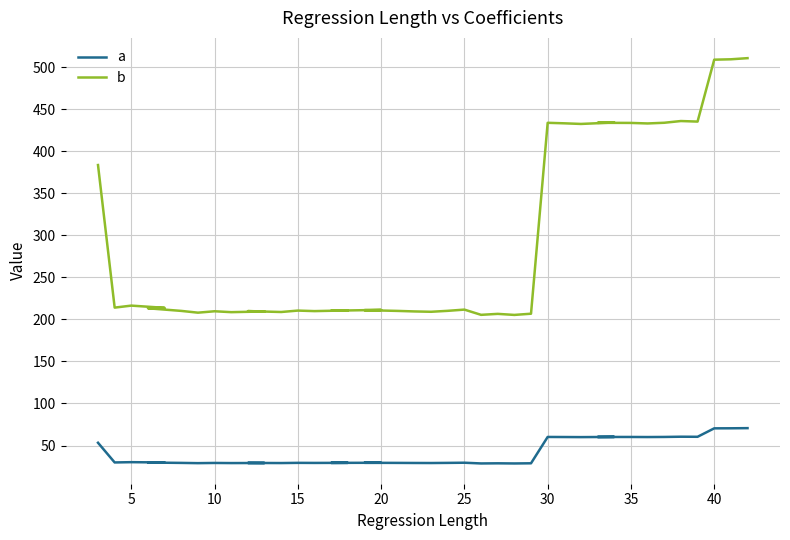

Which label corresponds to the smallest value in the chart?

25